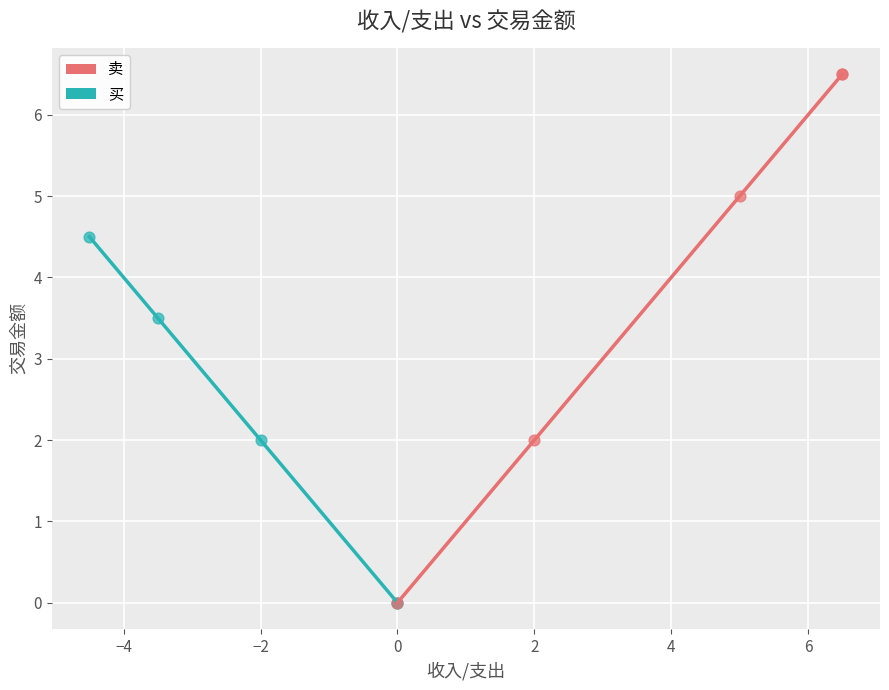

Which series has the widest spread of Y values?

卖